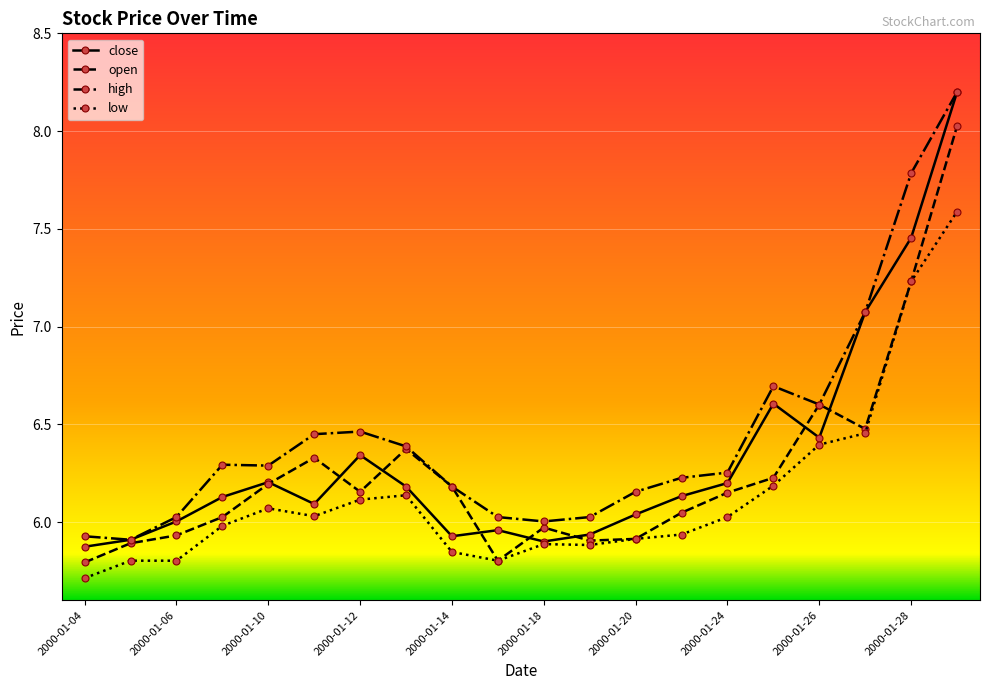

How many data points in open are above 6?

13